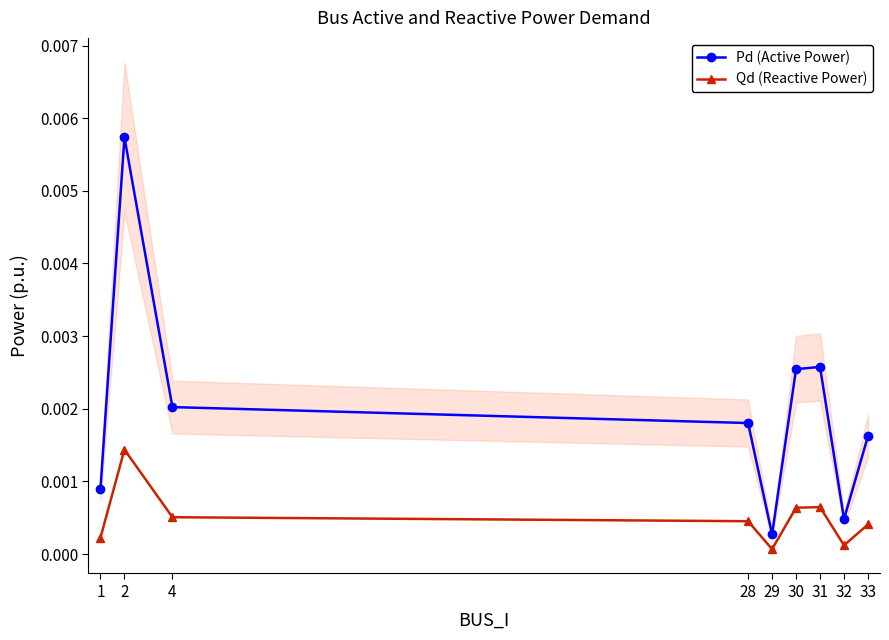

Which category has the lowest value in the Pd (Active Power) series?

29